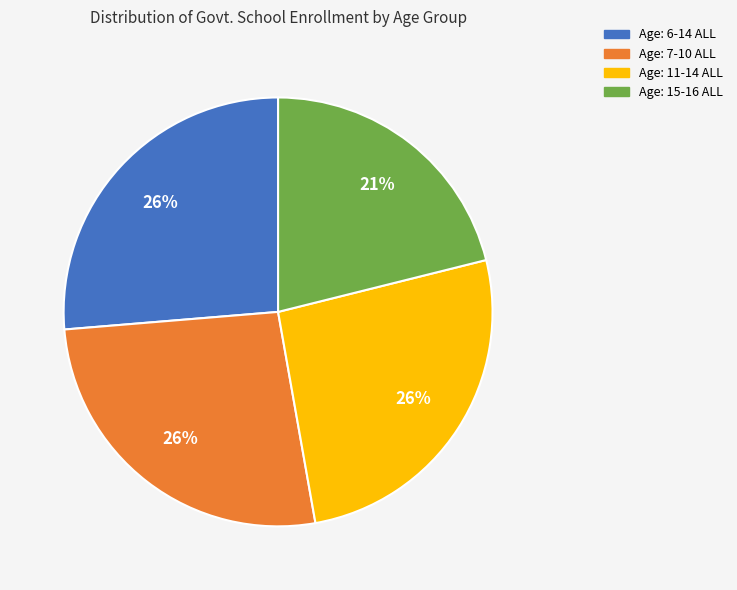

To the nearest percent, what portion does Age: 15-16 ALL represent?

21%